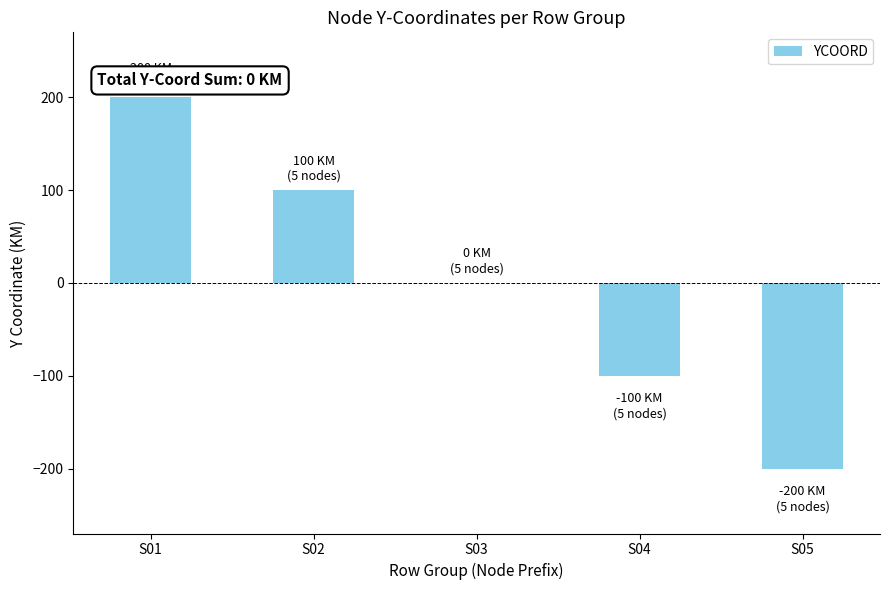

Reading left to right, what are all the values shown in this chart?

S01=200	S02=100	S03=0	S04=-100	S05=-200